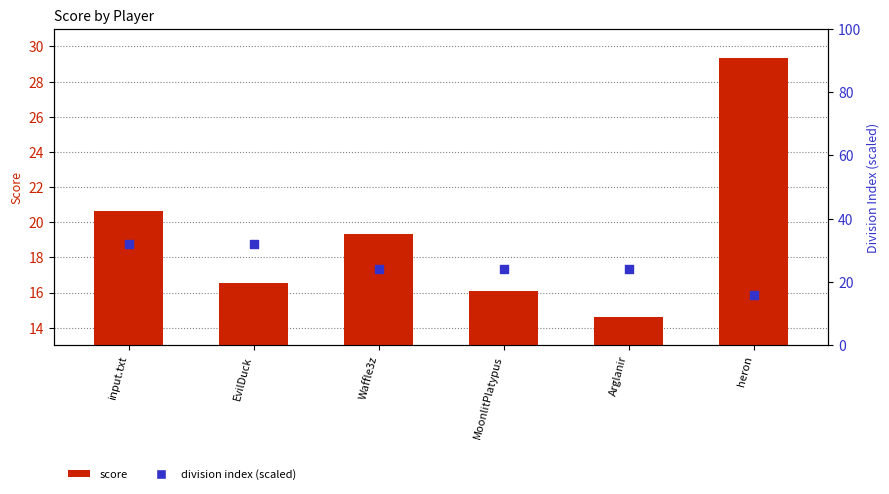

What is the total value across all series at Waffle3z?

43.3